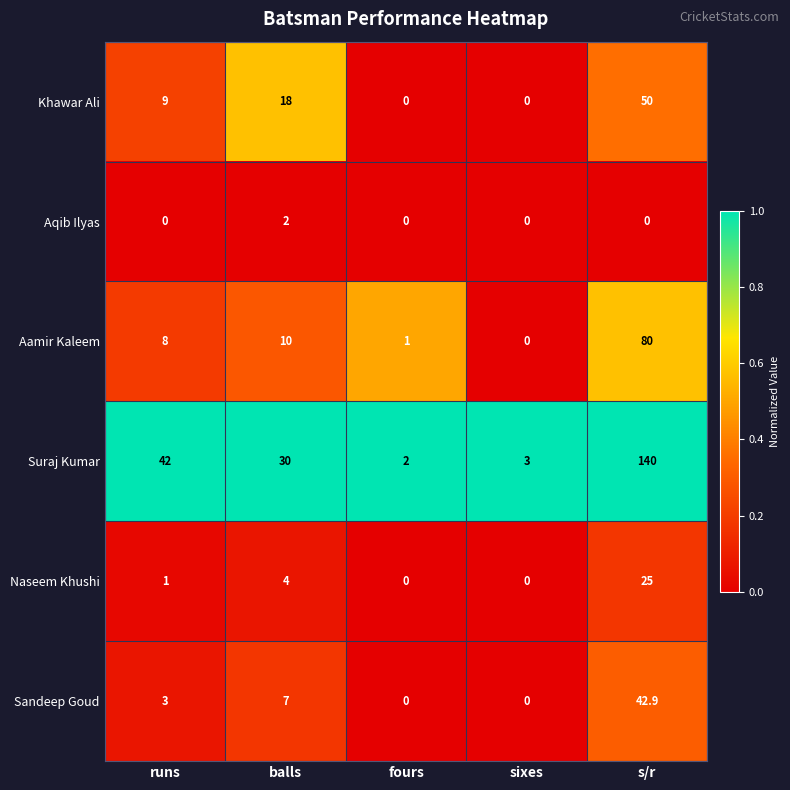

How many distinct data groups are displayed?

6